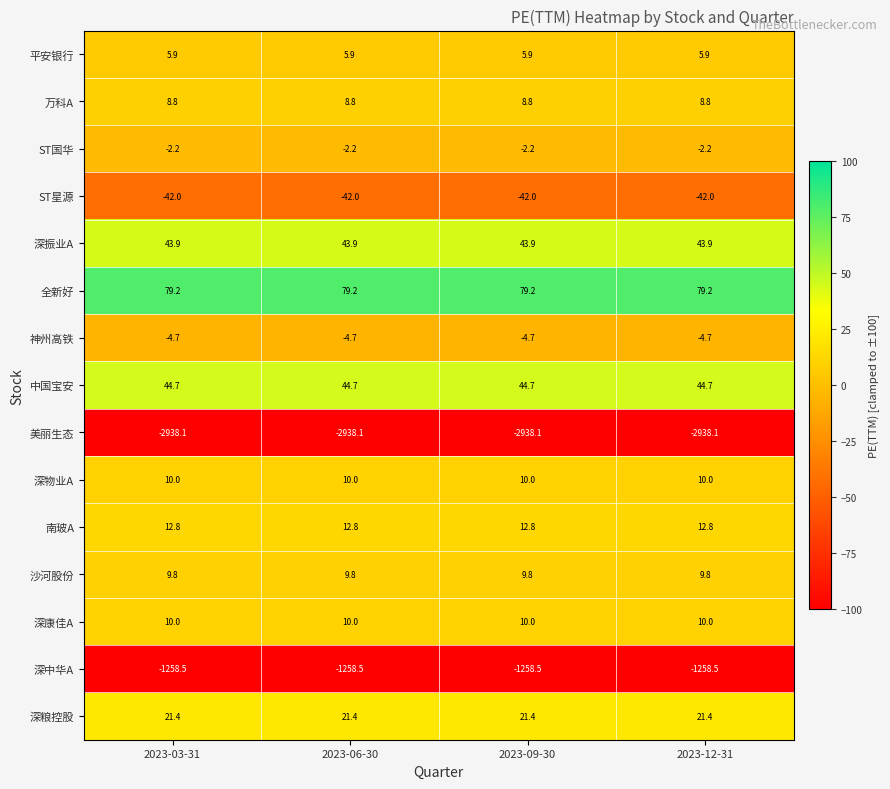

At how many categories does at least one series exceed 39?

4